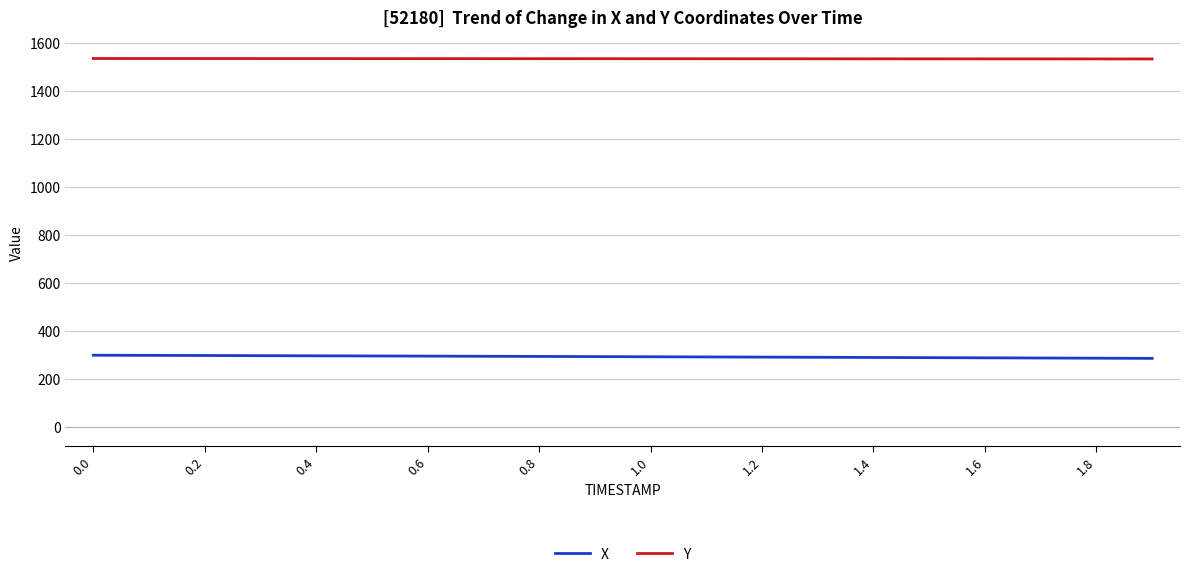

Rank the series by their average value, from highest to lowest.

Y, X